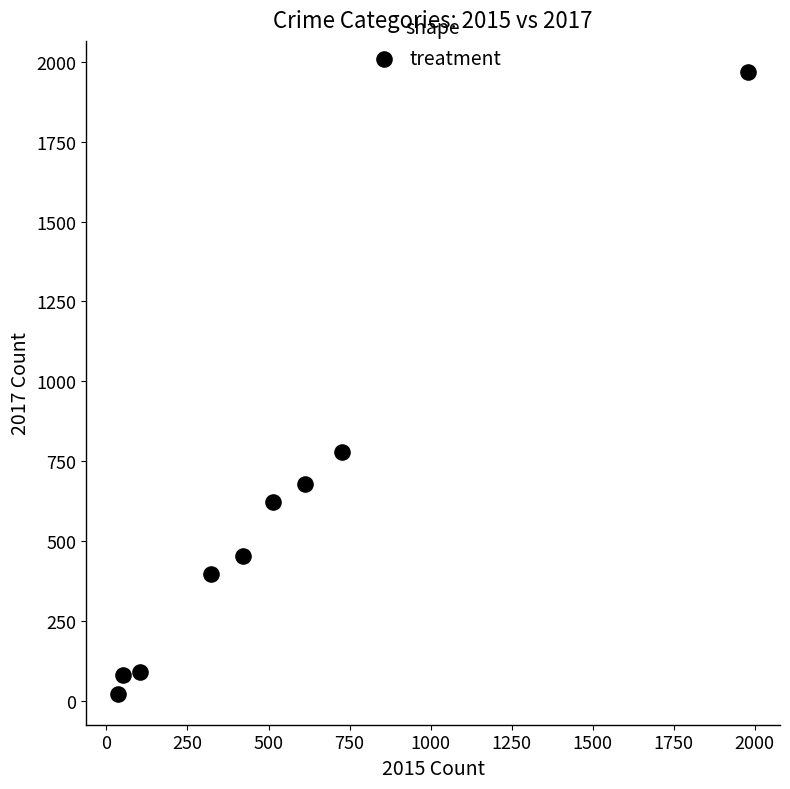

What is the average X value?

530